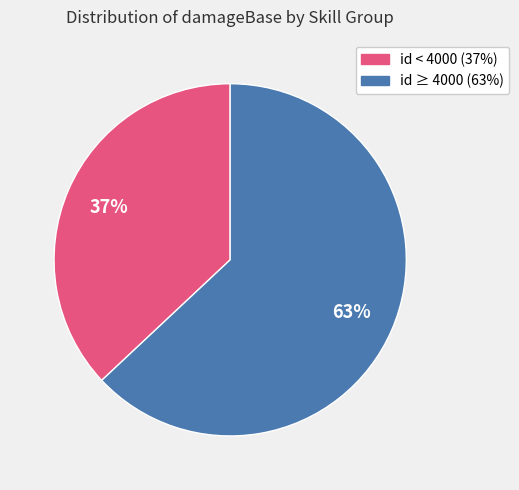

To the nearest percent, what is the average slice percentage?

50%